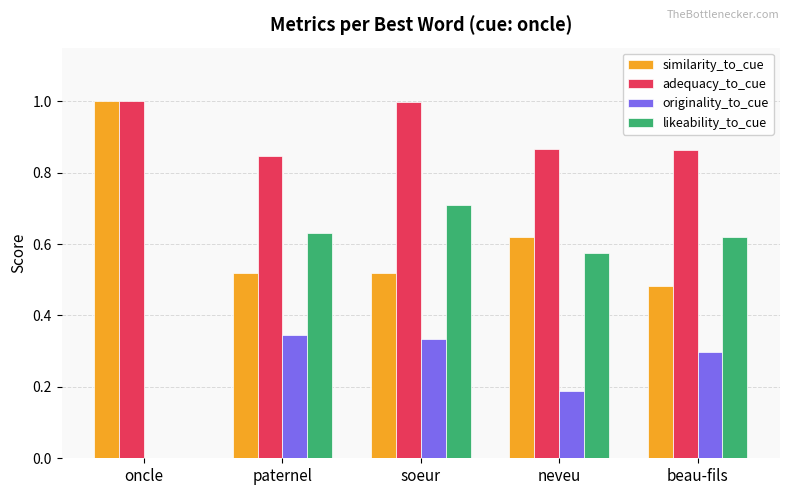

What is the greatest value displayed?

1.0